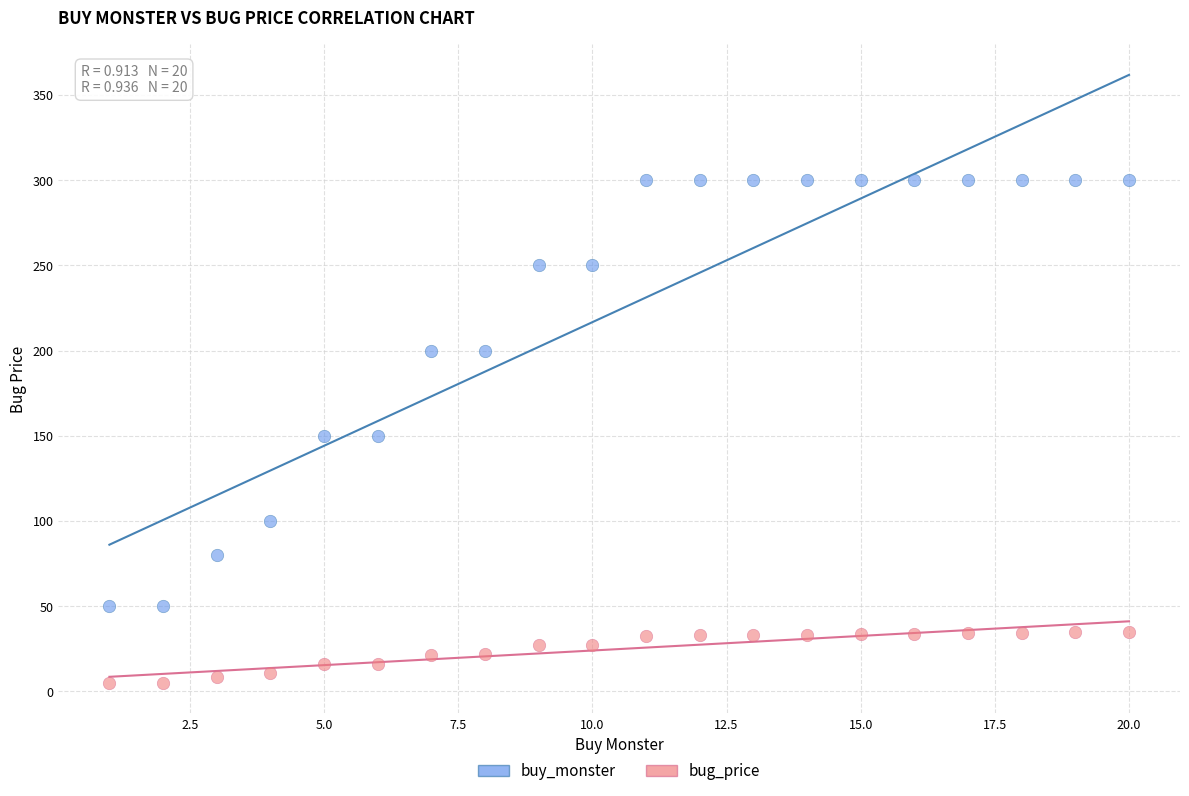

What is the X range (max minus min) for the scatter plot?

19.0